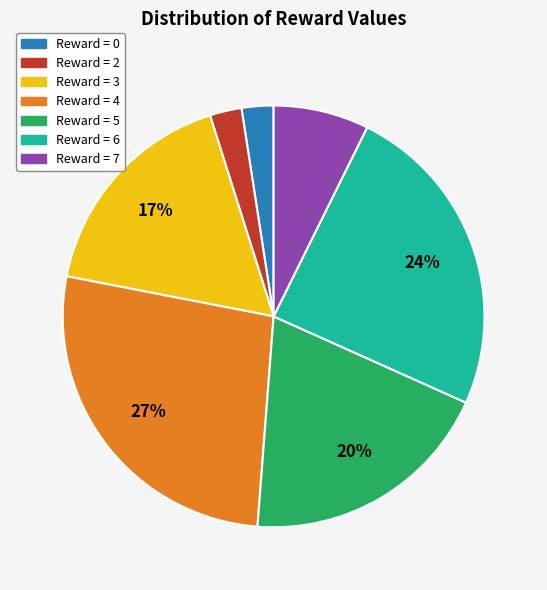

Count the number of slices in the pie.

7